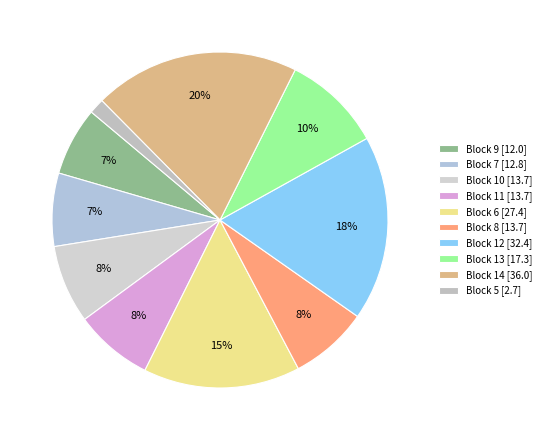

How many slices are in this pie chart?

10